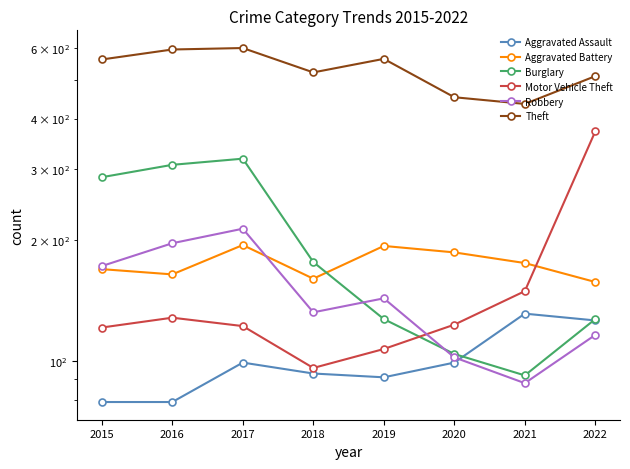

How many series are shown in this chart?

6